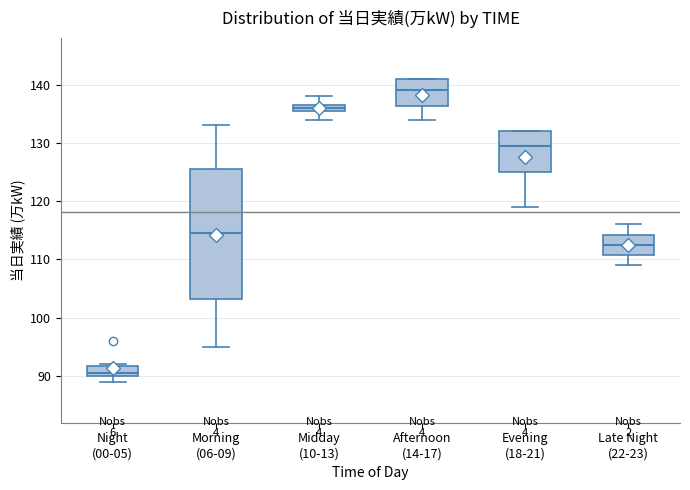

Which box's median line is the highest?

Afternoon (14-17)